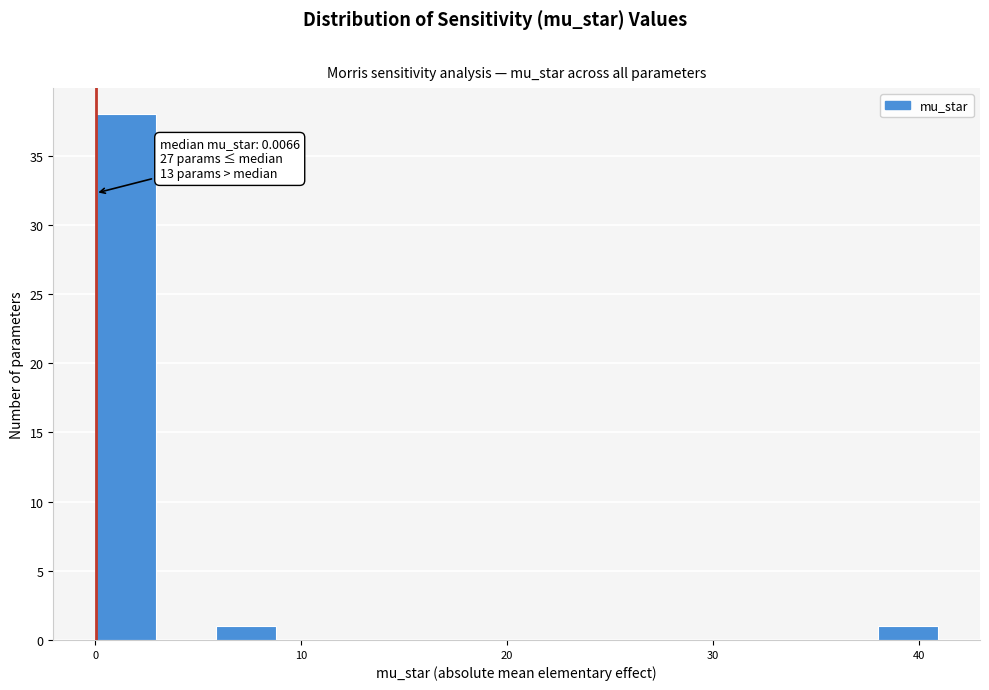

Read against the x-axis, roughly where is the centre of the tallest bar?

1